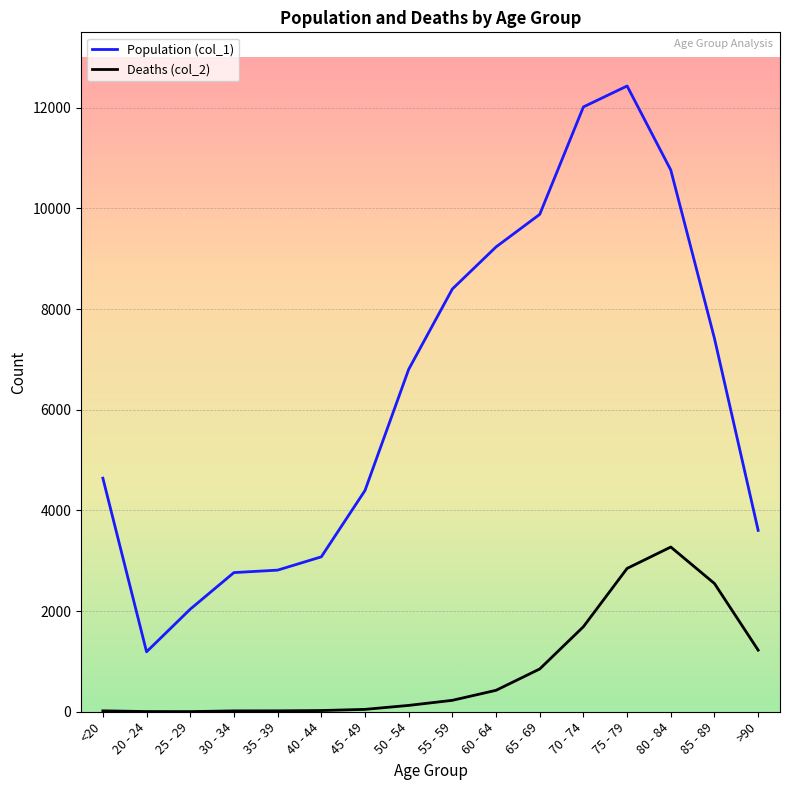

Count the number of categories in the chart.

16